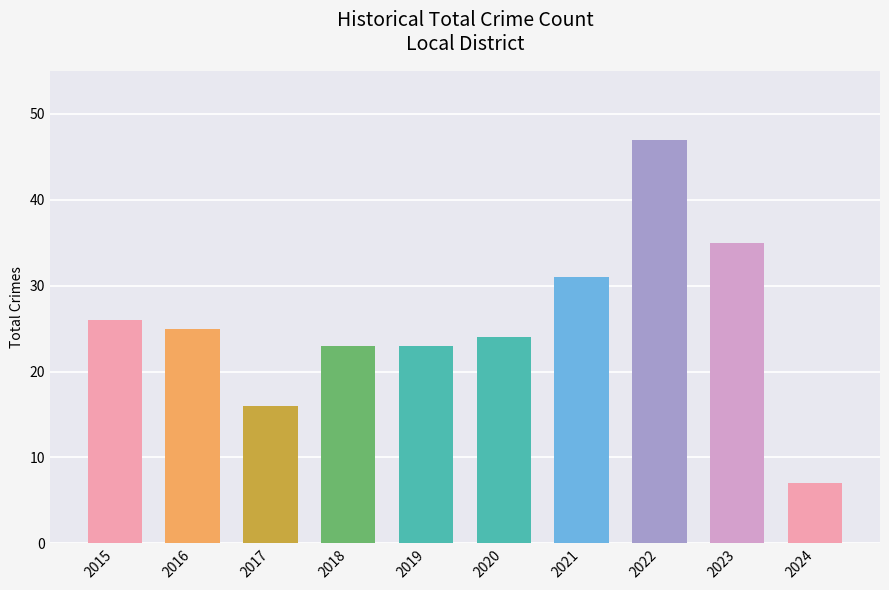

What is the maximum value shown in the chart?

47